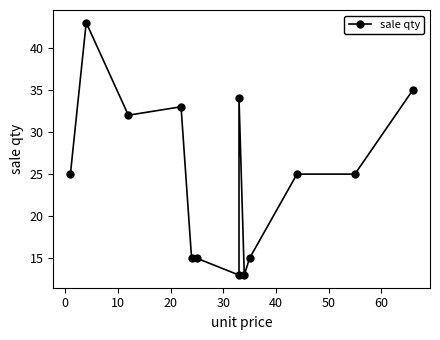

Does the chart have visible grid lines?

No